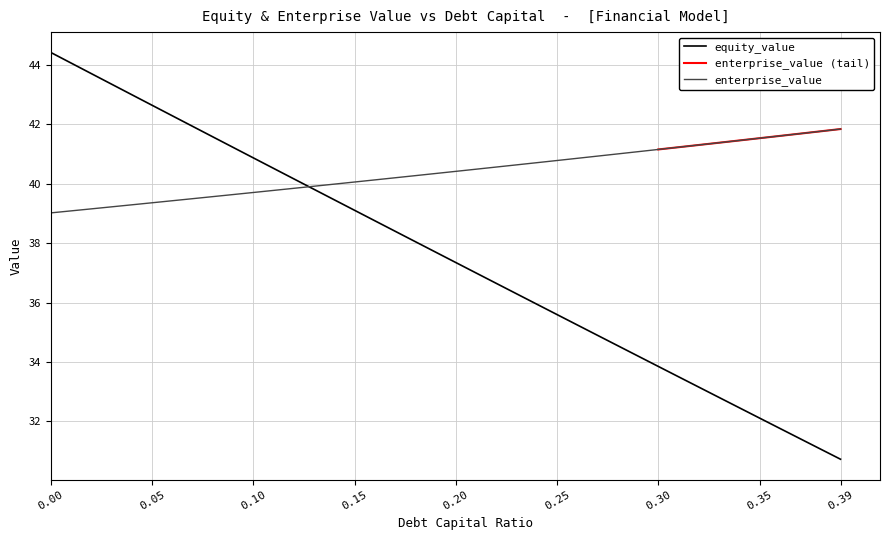

What is the smallest value displayed?

30.7